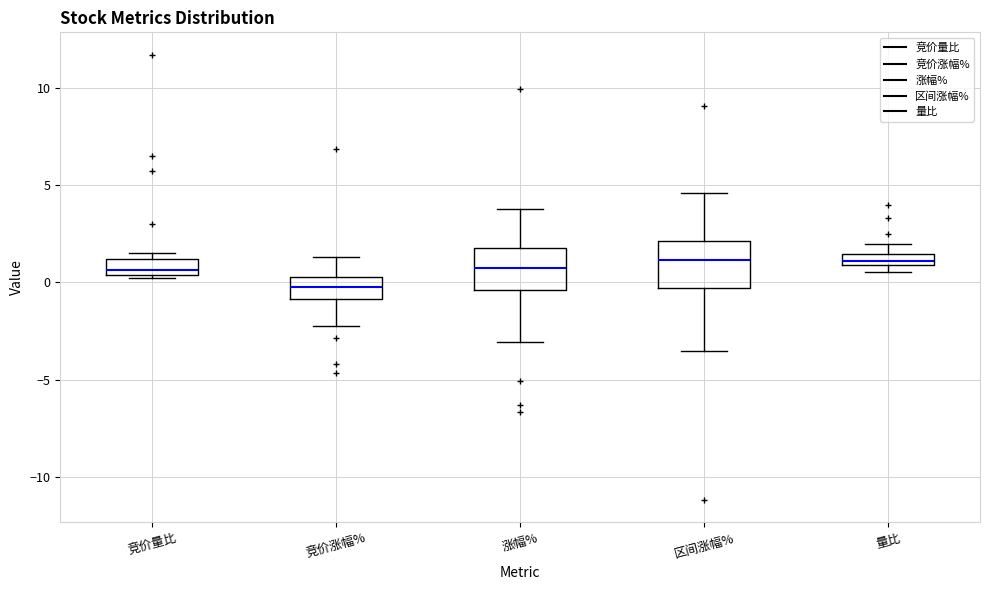

Where is the lower edge of the box for 竞价量比 on the y-axis? The values are not printed on the chart, so give them approximately, as read against the axis.

0.5